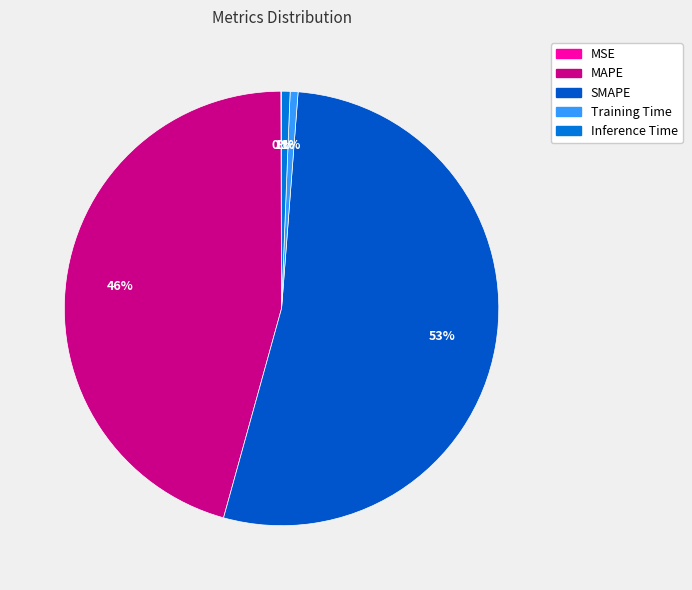

What is the total percentage of SMAPE and MSE?

53.1%